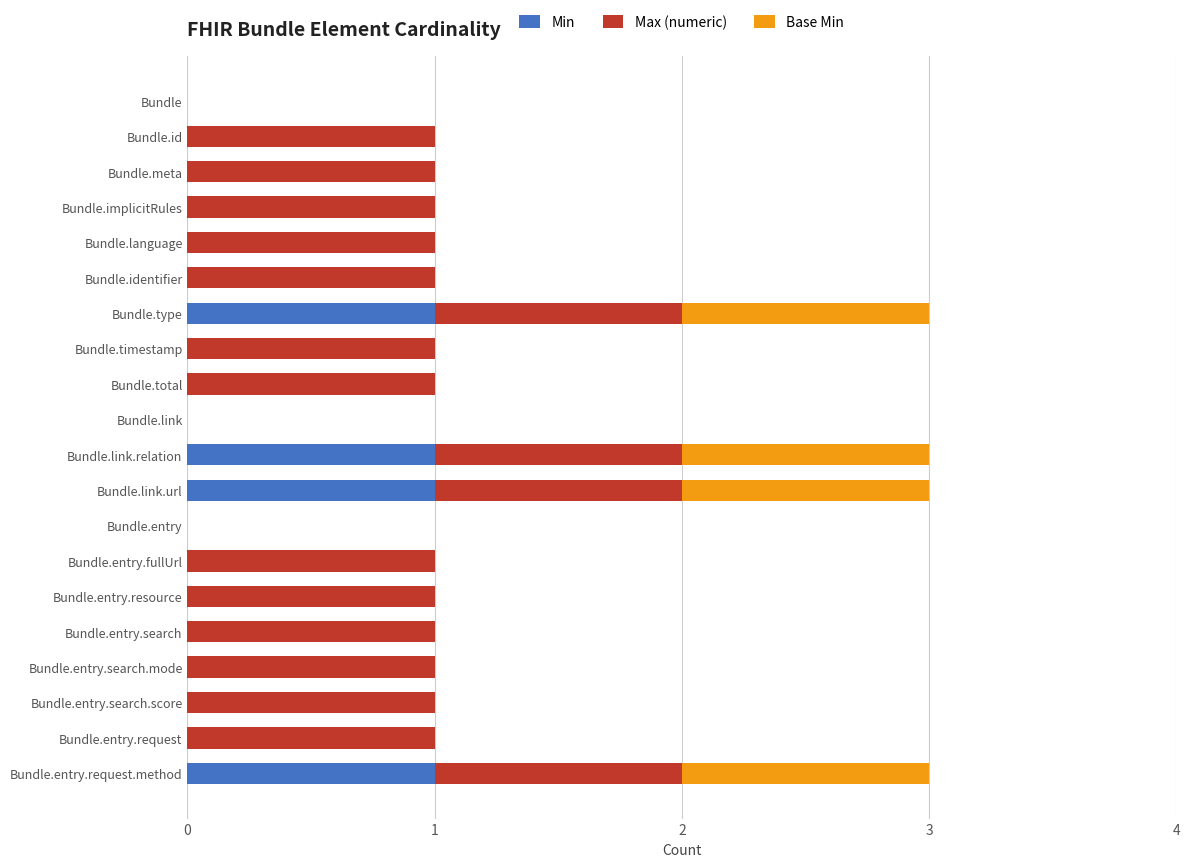

Count the number of categories in the chart.

20